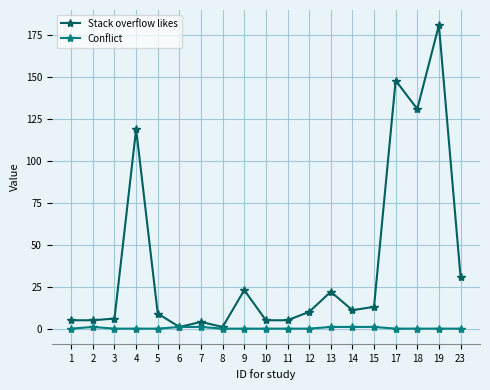

At which label is Stack overflow likes closest to 91?

4